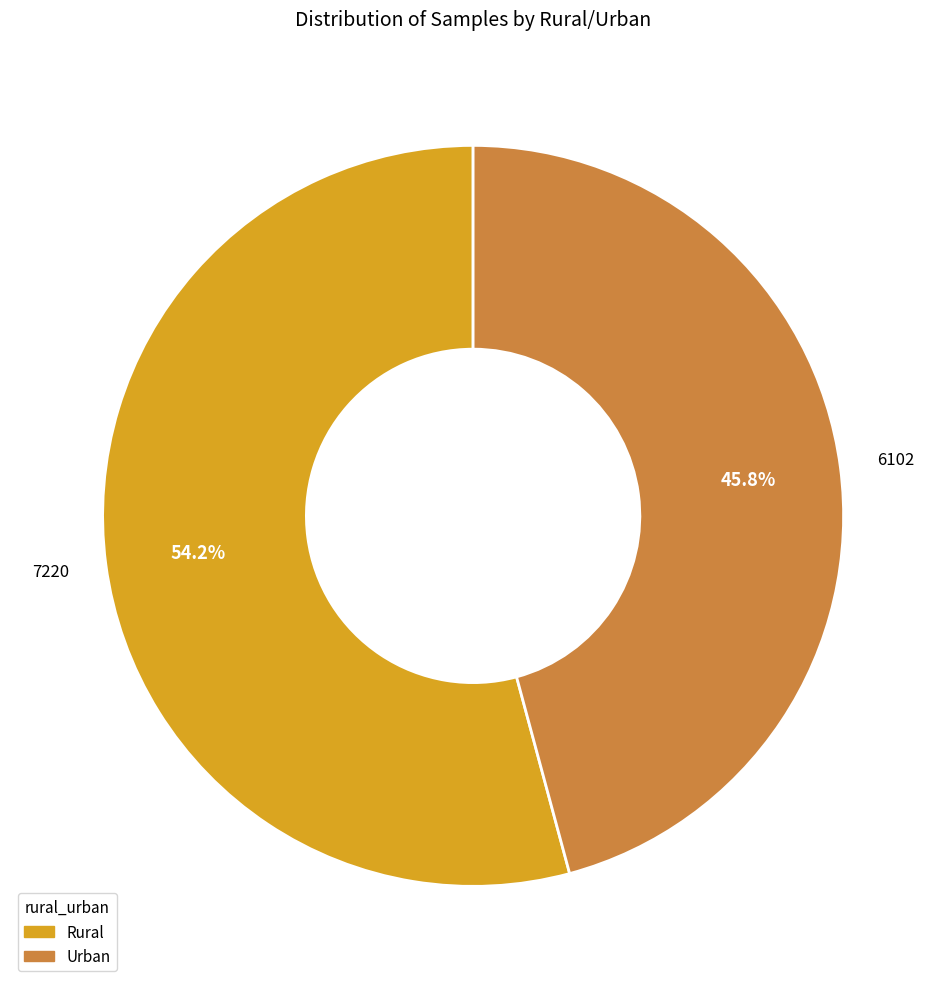

Does Rural account for over 50% of the chart?

Yes